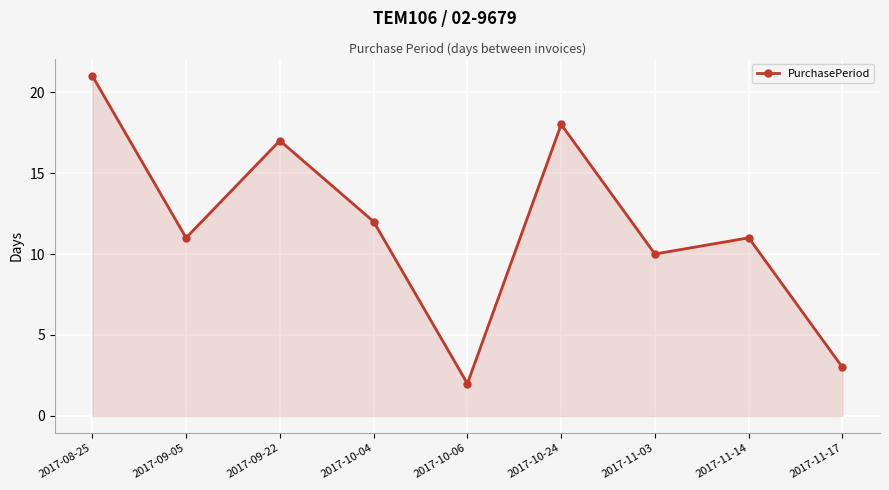

What is the smallest value displayed?

2